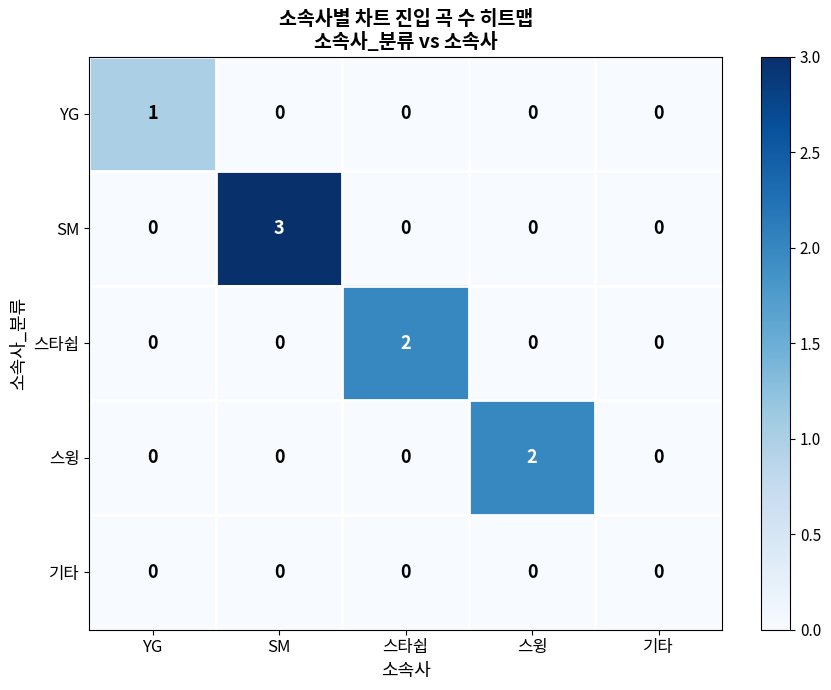

What is the spread (max minus min) of values at SM?

3